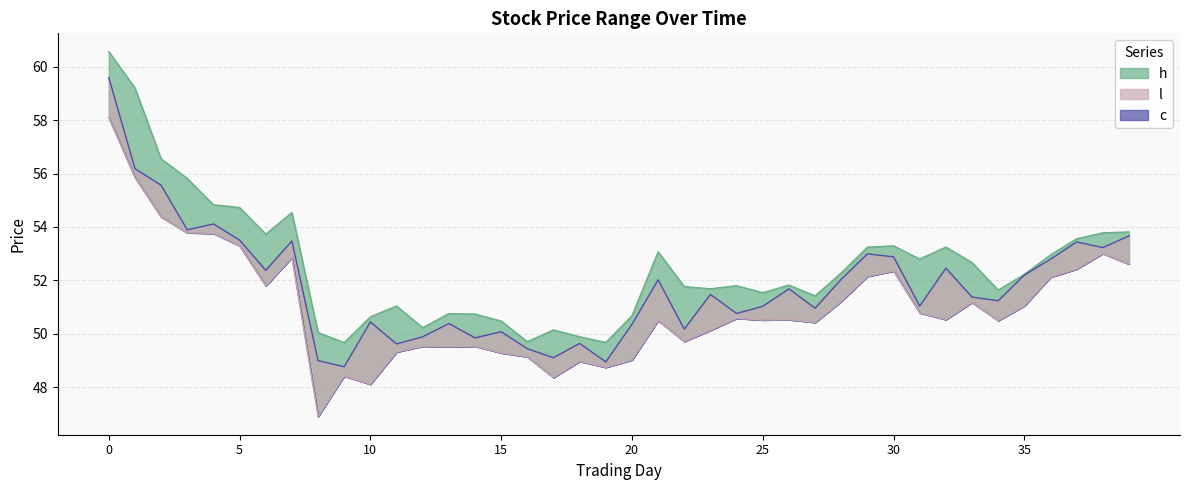

Reading left to right, what are all the values shown in this chart?

h: 60.6	59.2	56.5	55.8	54.8	54.7	53.7	54.5	50.0	49.7	50.6	51.0	50.2	50.8	50.7	50.5	49.7	50.1	49.9	49.7	50.7	53.1	51.8	51.7	51.8	51.5	51.8	51.4	52.3	53.2	53.3	52.8	53.2	52.7	51.6	52.2	53.0	53.6	53.8	53.8
l: 58.1	55.9	54.4	53.8	53.8	53.3	51.8	52.9	46.9	48.4	48.1	49.3	49.5	49.5	49.5	49.3	49.1	48.4	49.0	48.7	49.0	50.5	49.7	50.1	50.6	50.5	50.5	50.4	51.2	52.2	52.4	50.8	50.5	51.2	50.5	51.0	52.1	52.4	53.0	52.6
c: 59.6	56.2	55.6	53.9	54.1	53.5	52.4	53.5	49.0	48.8	50.4	49.6	49.9	50.4	49.9	50.1	49.4	49.1	49.6	48.9	50.4	52.0	50.2	51.5	50.8	51.0	51.7	51.0	52.0	53.0	52.9	51.0	52.5	51.4	51.2	52.2	52.8	53.4	53.2	53.7